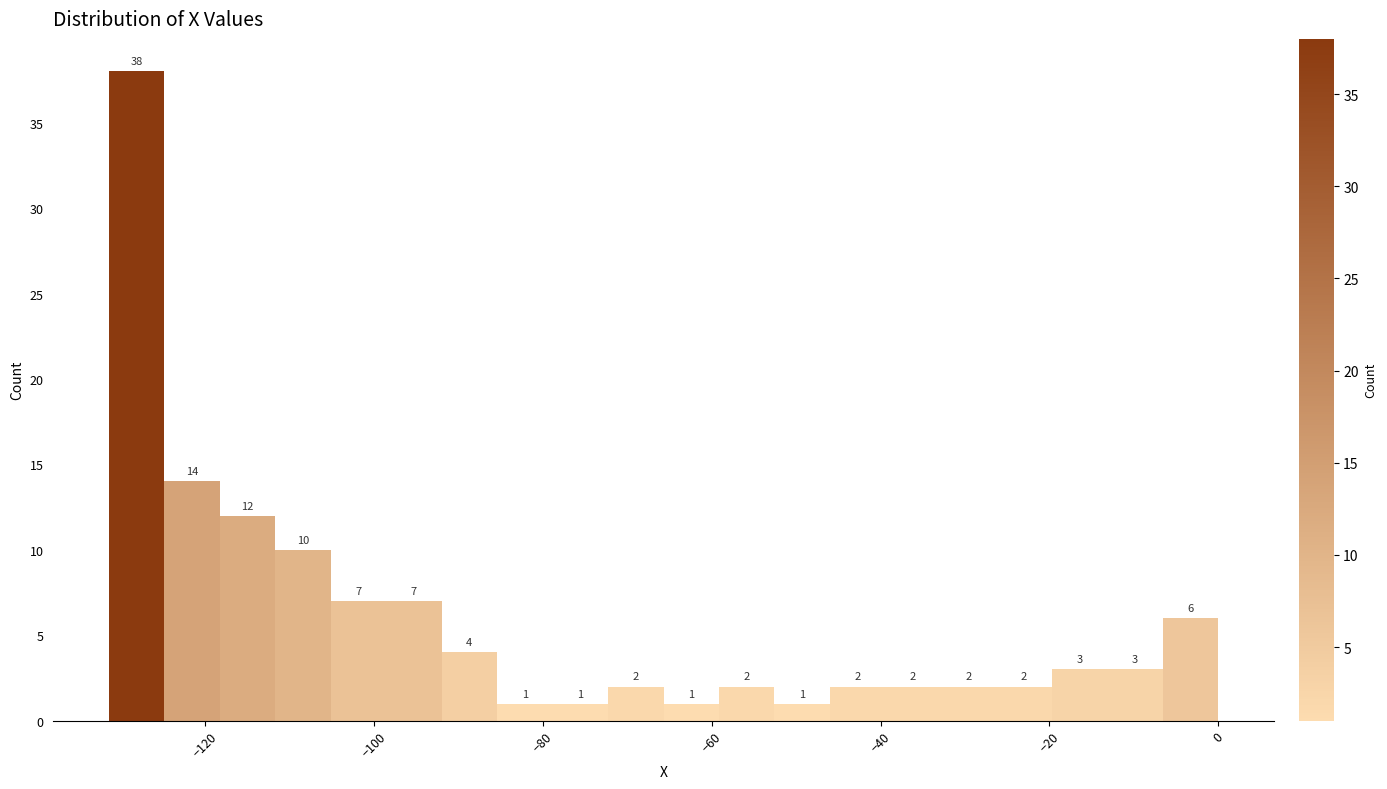

Read against the x-axis, roughly where is the centre of the tallest bar?

-128